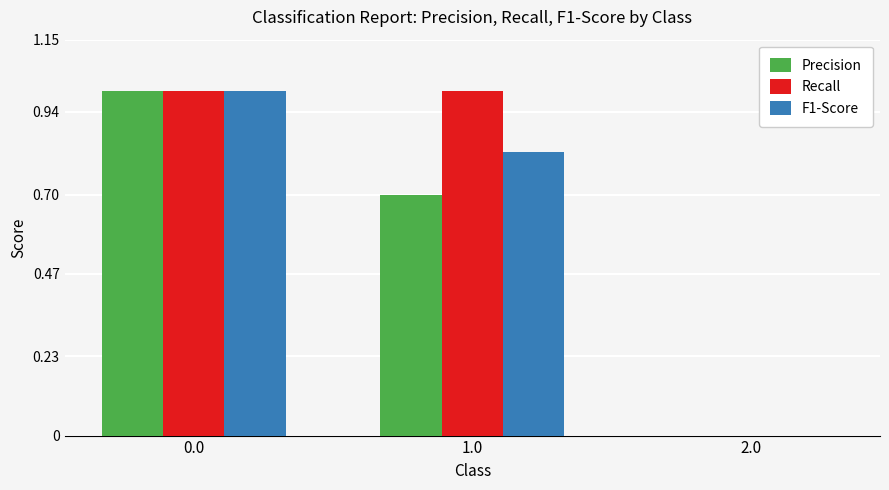

Which series has the largest total across all categories?

Recall